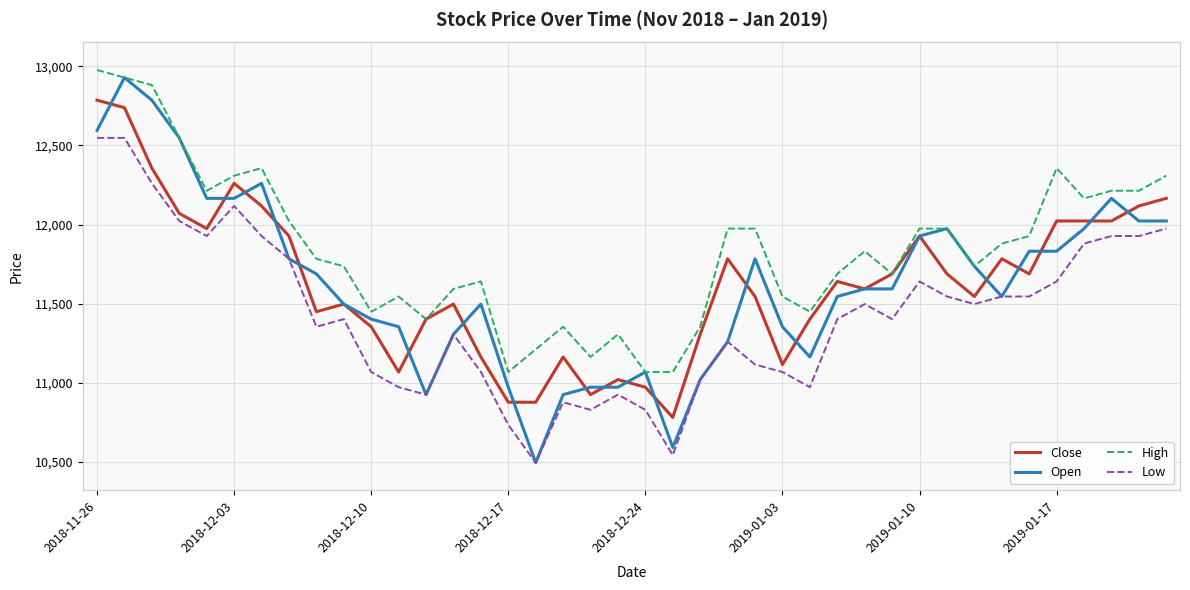

What is the highest value of the Low series?

12548